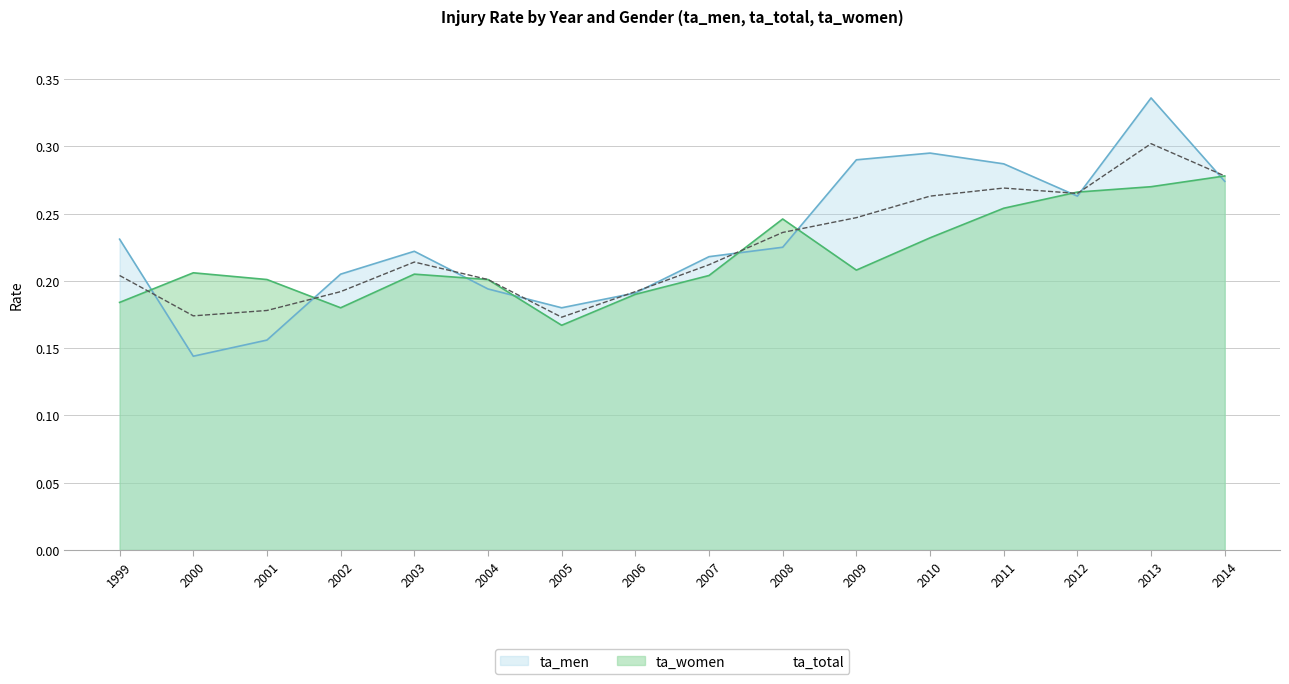

At which category does the chart reach its peak across all series?

2013